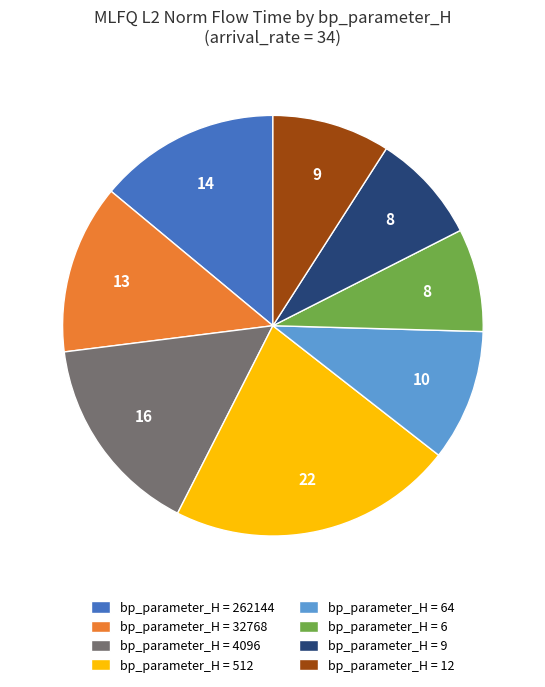

Is there a majority slice in this chart?

No